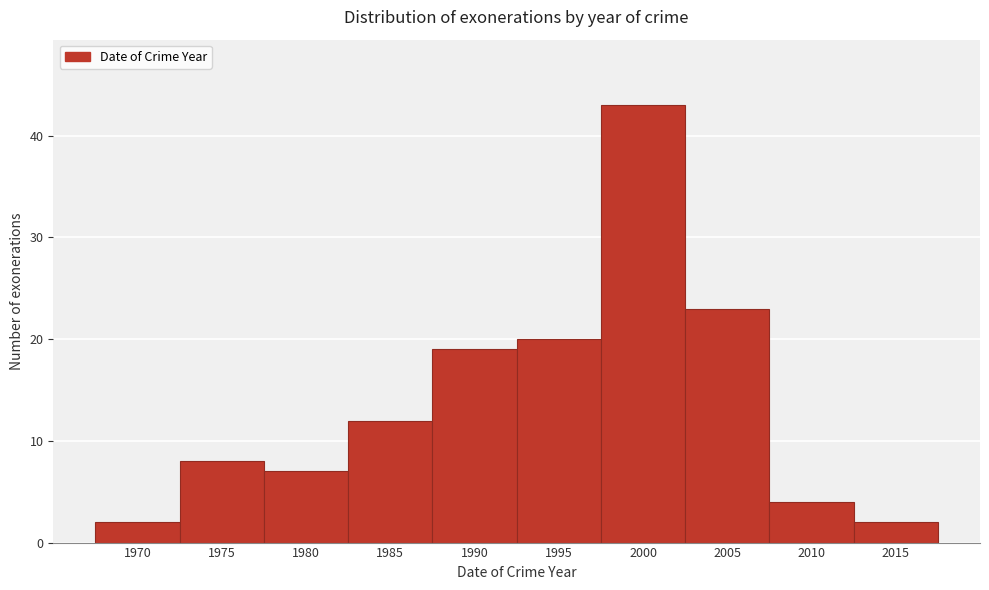

Reading left to right, extract all data points from this chart.

2	8	7	12	19	20	43	23	4	2